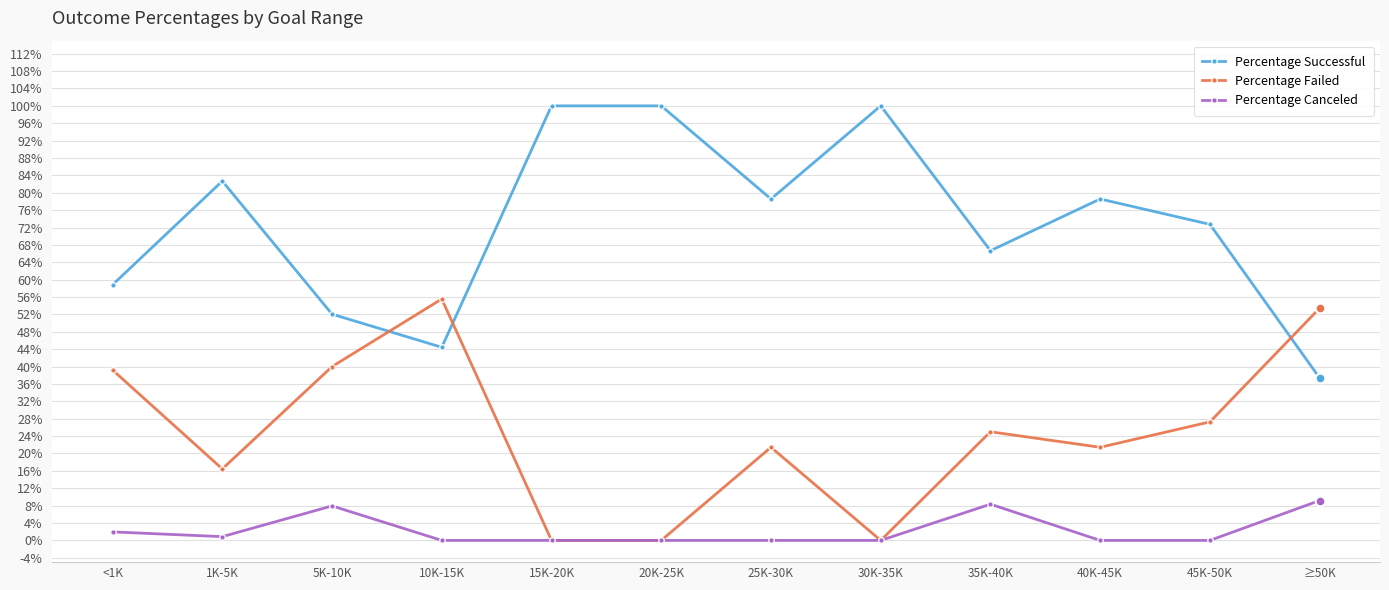

At how many categories does at least one series exceed 0?

12